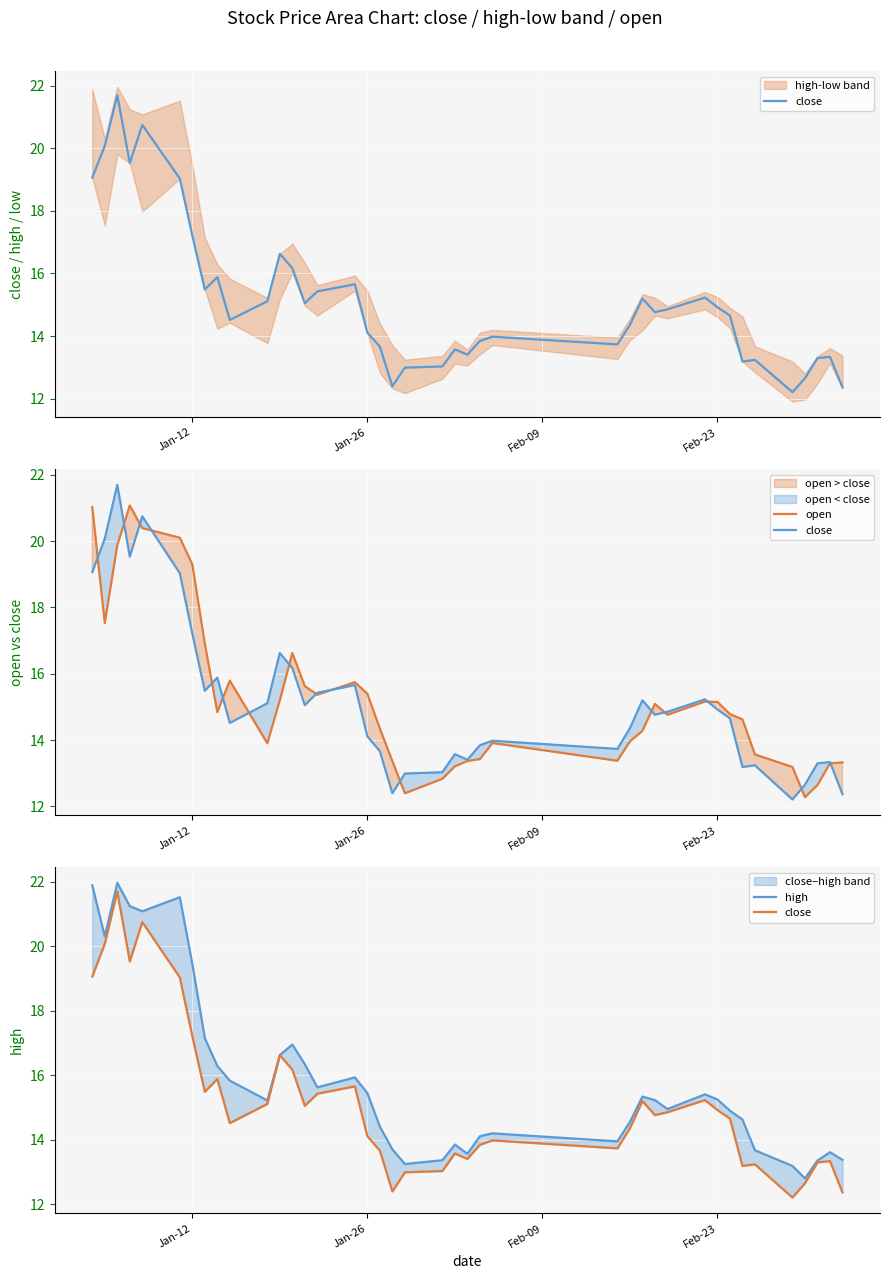

Reading right to left, list all the values displayed in this chart.

close: 12.4	13.3	13.3	12.7	12.2	13.2	13.2	14.7	14.9	15.2	14.9	14.8	15.2	14.4	13.7	14.0	13.8	13.4	13.6	13.0	13.0	12.4	13.7	14.1	15.7	15.4	15.1	16.2	16.6	15.1	14.5	15.9	15.5	17.2	19.0	20.7	19.5	21.7	20.1	19.1
open: 13.3	13.3	12.6	12.3	13.2	13.6	14.6	14.8	15.2	15.2	14.8	15.1	14.3	14.0	13.4	13.9	13.4	13.4	13.2	12.8	12.4	13.4	14.3	15.4	15.7	15.4	15.6	16.6	15.2	13.9	15.8	14.8	16.9	19.3	20.1	20.4	21.1	19.9	17.5	21.0
high: 13.4	13.6	13.4	12.8	13.2	13.7	14.6	14.9	15.2	15.4	15.0	15.2	15.3	14.6	14.0	14.2	14.1	13.6	13.9	13.4	13.2	13.7	14.4	15.4	15.9	15.6	16.3	17.0	16.6	15.2	15.8	16.3	17.2	19.4	21.5	21.1	21.2	22.0	20.3	21.9